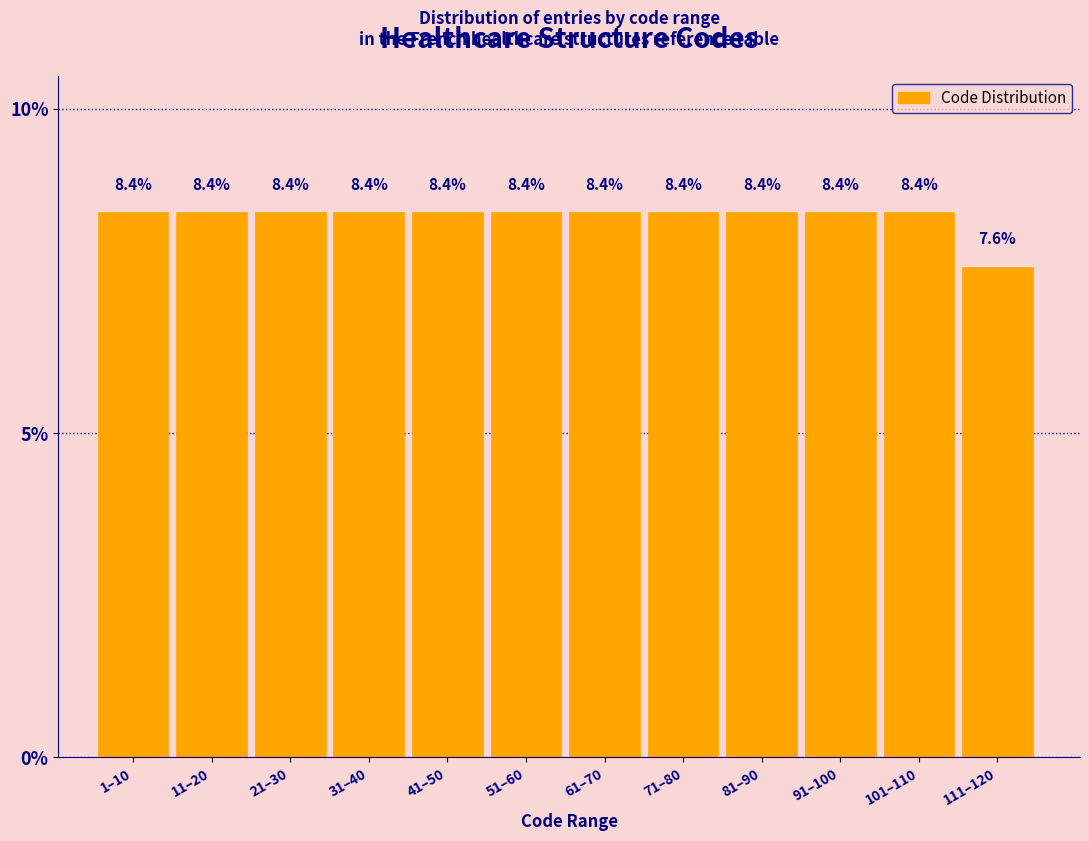

Reading right to left, extract all data points from this chart.

111–120=7.6	101–110=8.4	91–100=8.4	81–90=8.4	71–80=8.4	61–70=8.4	51–60=8.4	41–50=8.4	31–40=8.4	21–30=8.4	11–20=8.4	1–10=8.4